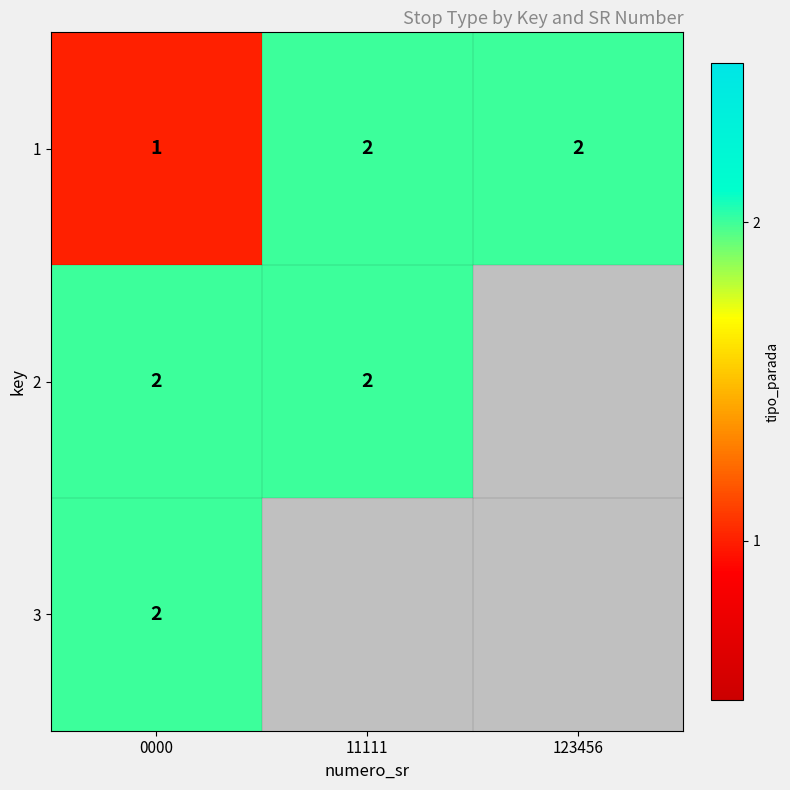

At how many categories does at least one series exceed 1?

3